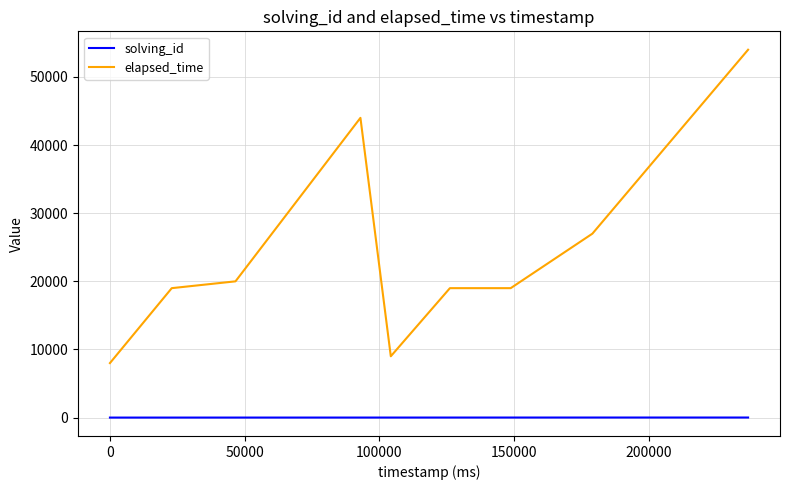

True or false: elapsed_time and solving_id cross at least once.

False